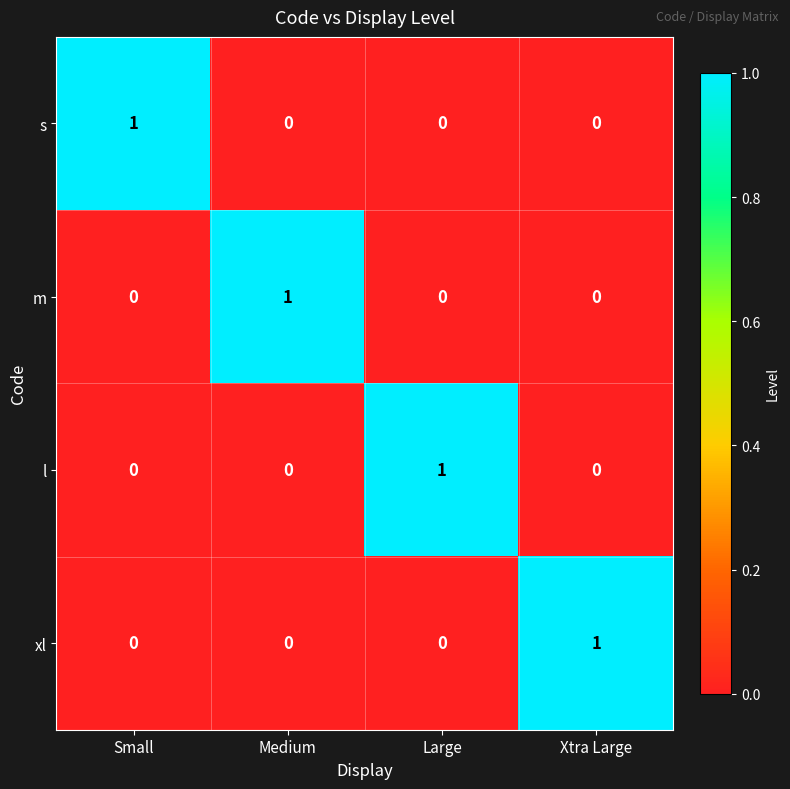

The value of s at Medium is 0. True or false?

True